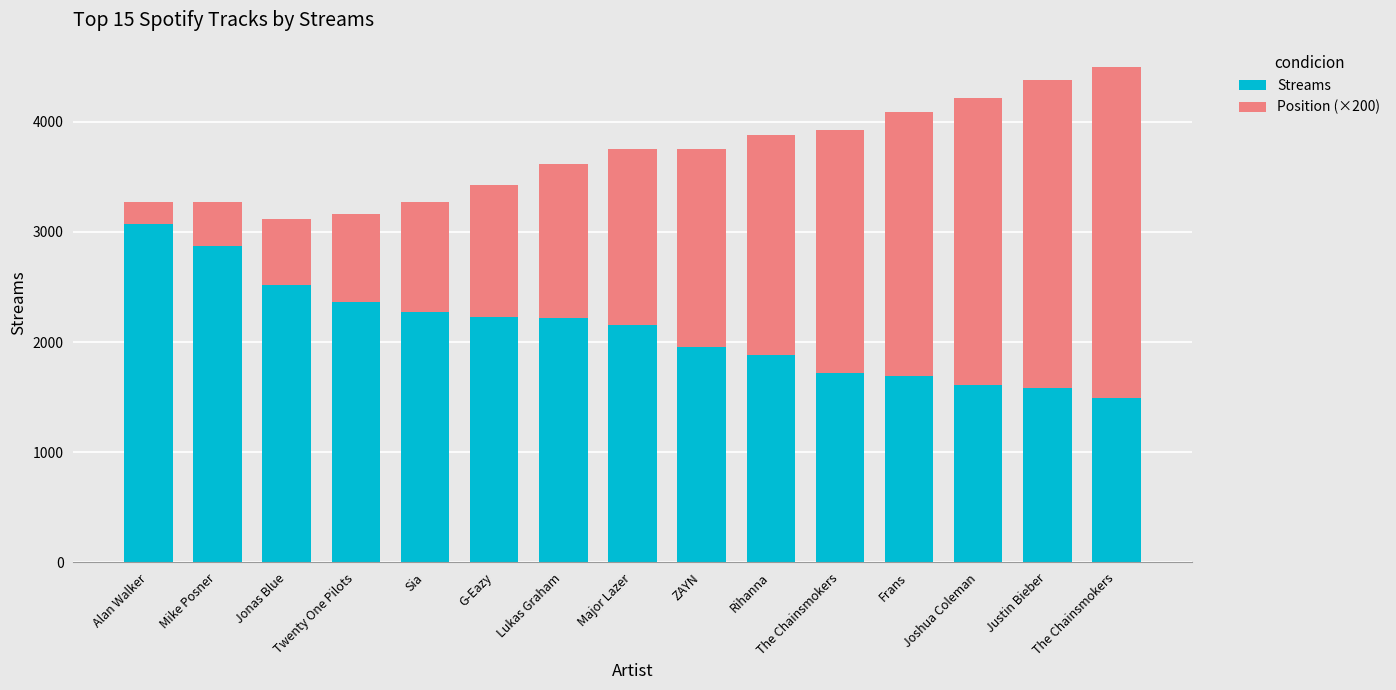

Is it true that Streams equals 2225 at G-Eazy?

True